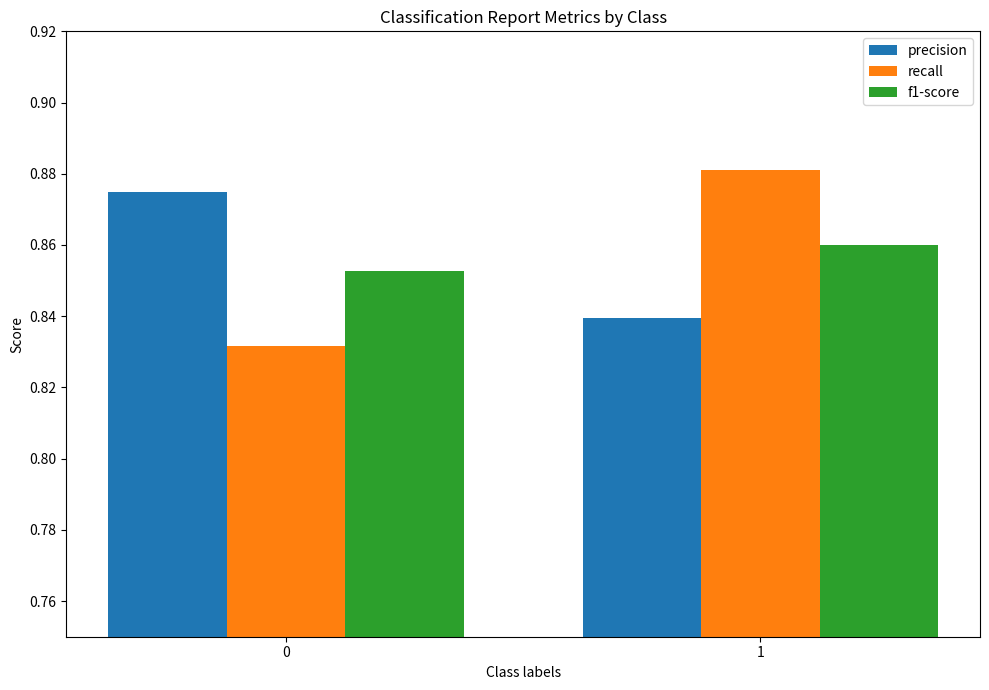

Are the bars grouped side by side (vs. stacked)?

Yes